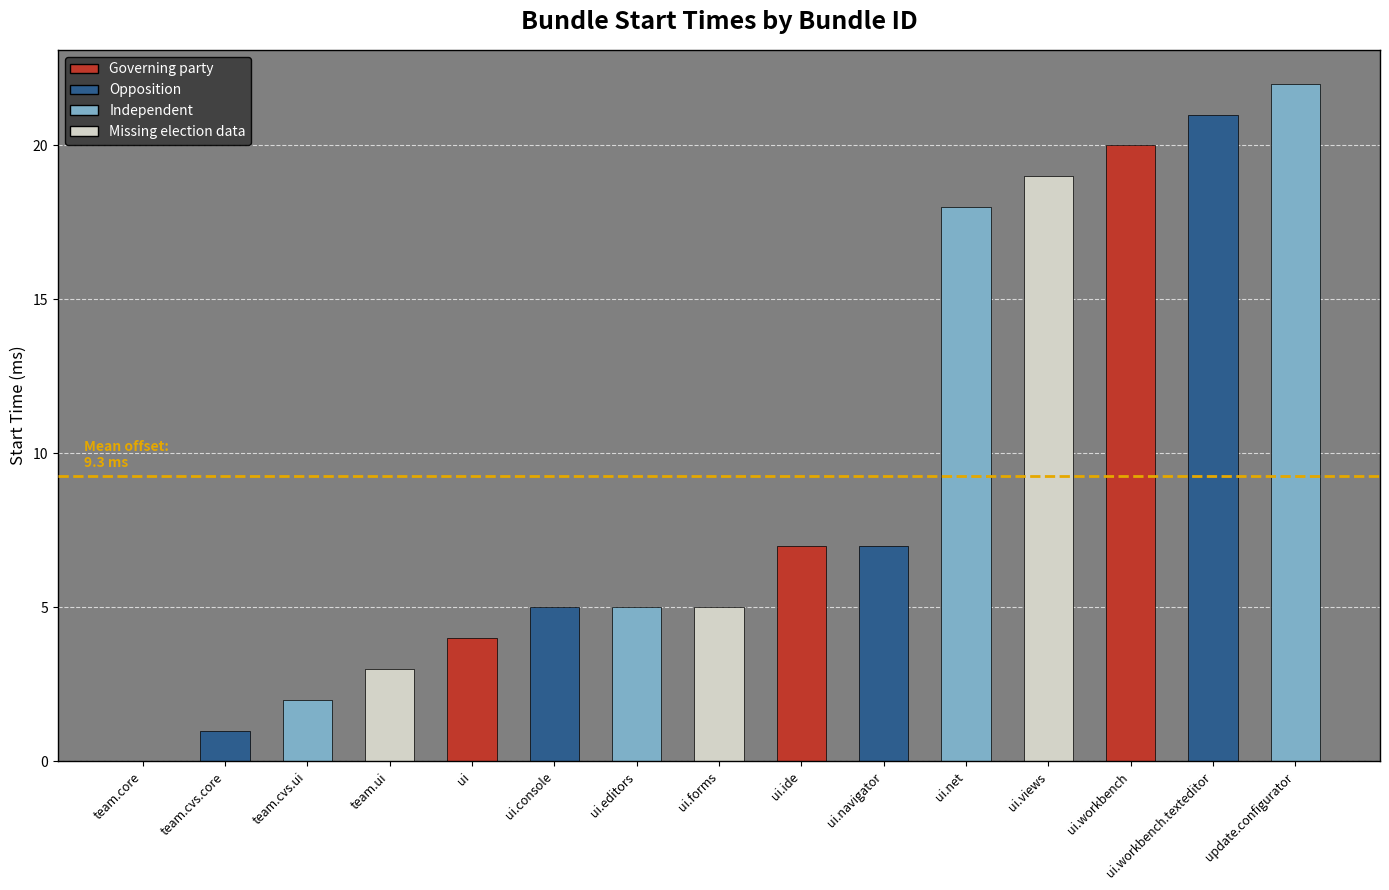

What is the sum of all values?

139